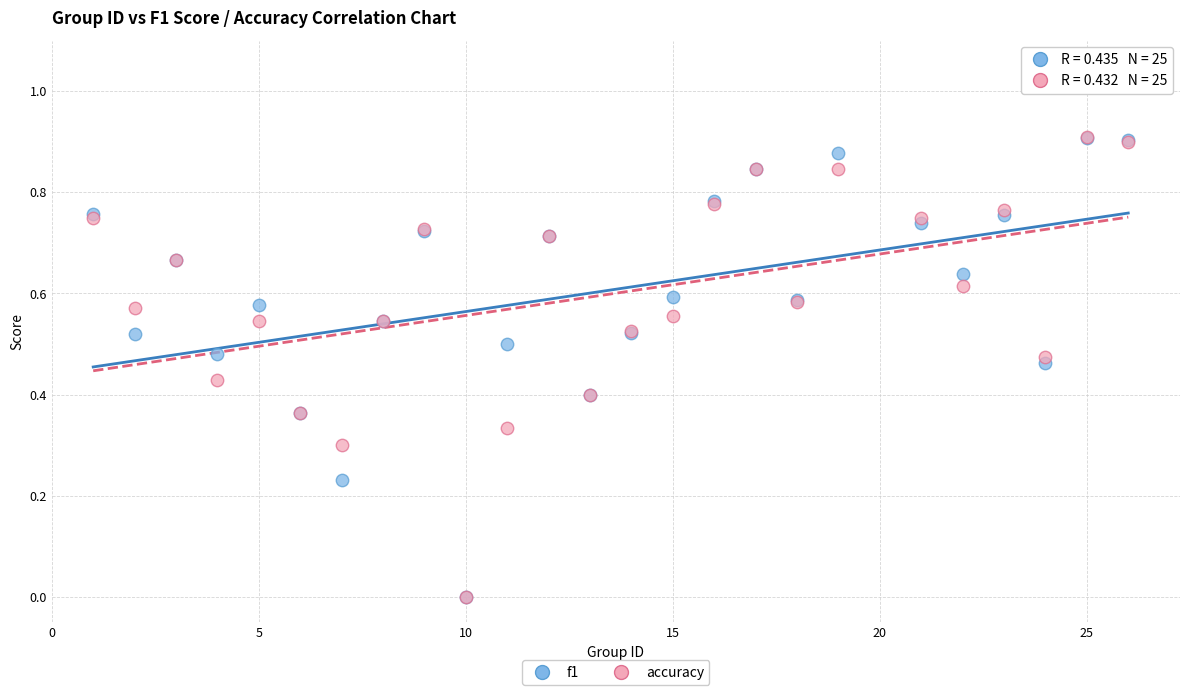

What are all the series names shown in the legend?

f1, accuracy